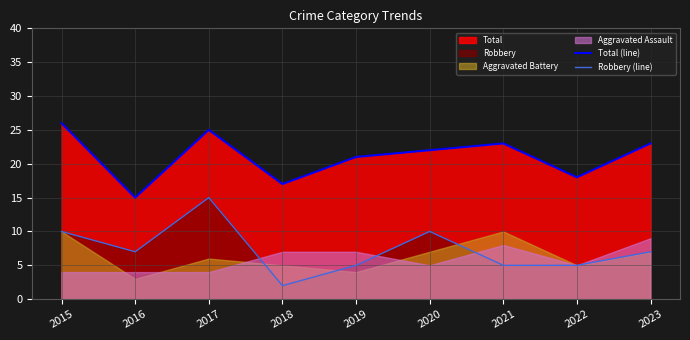

True or false: Robbery (line) and Total (line) intersect in this chart.

False